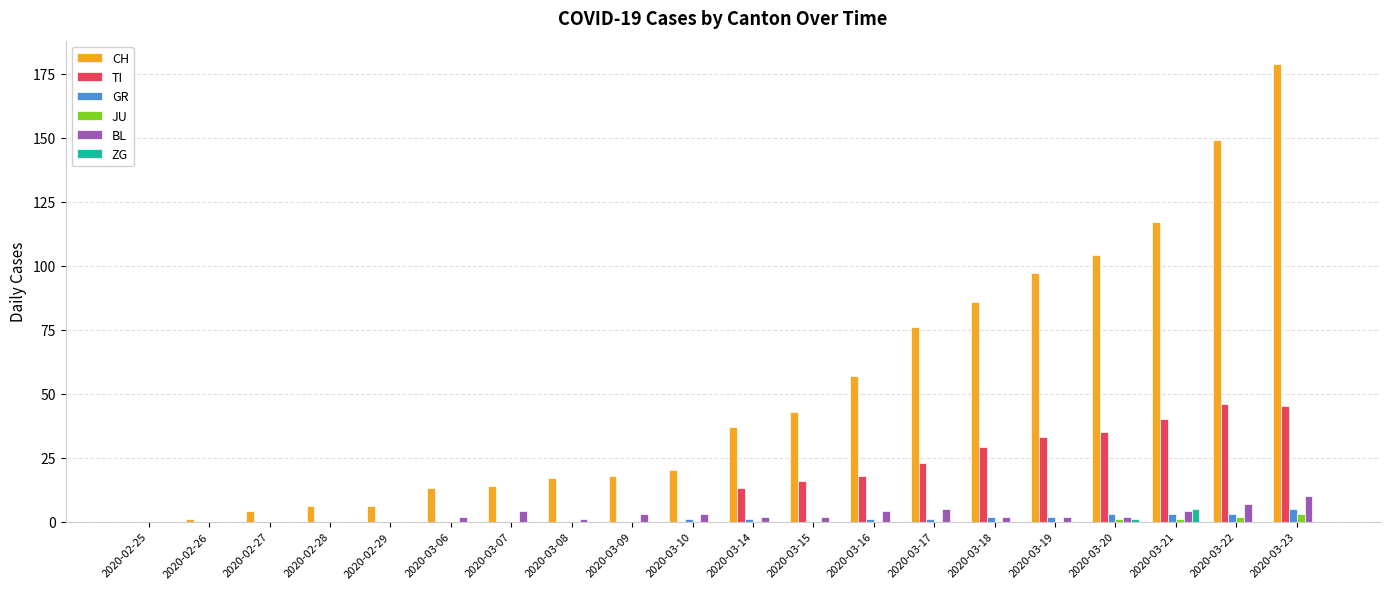

Which series changed the most between 2020-03-07 and 2020-03-23?

CH